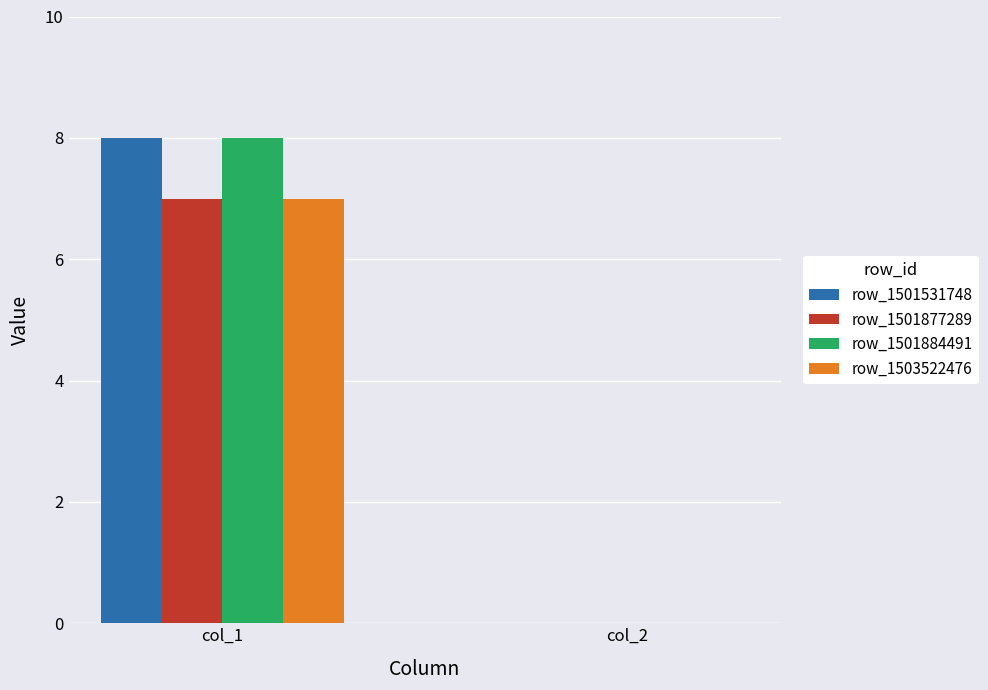

Which label corresponds to the largest value in the chart?

col_1